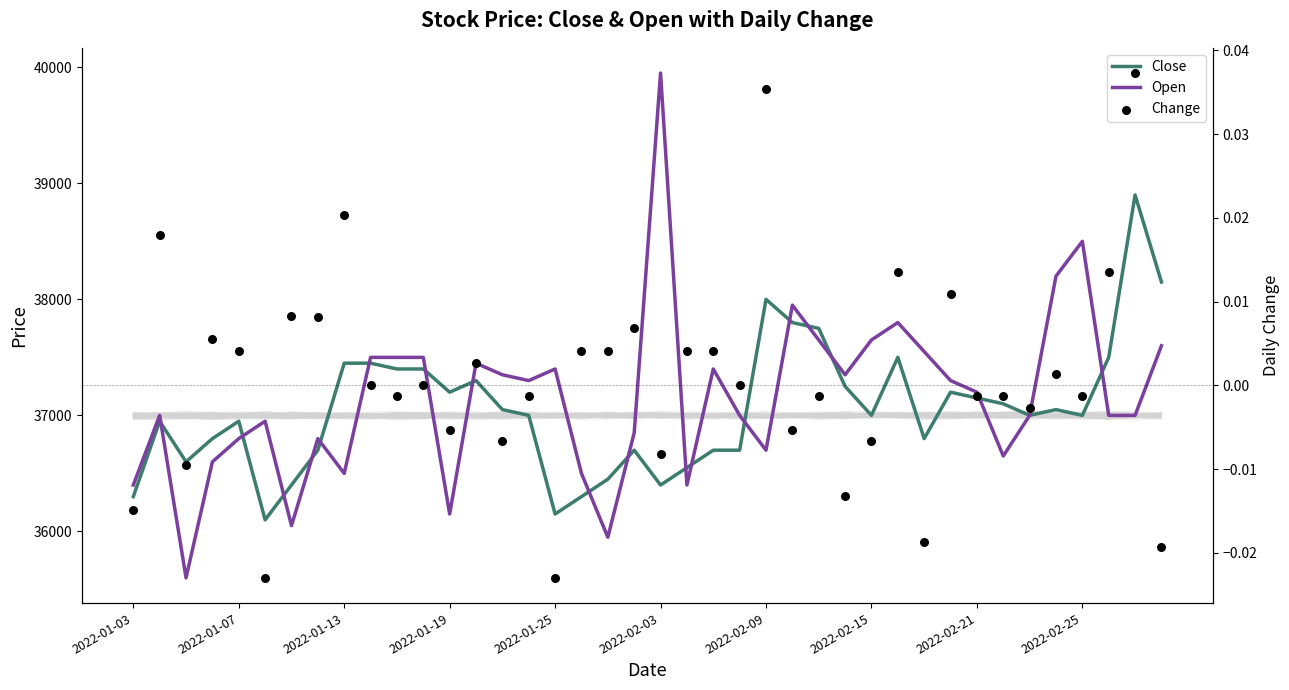

At how many categories does at least one series exceed 25422?

40